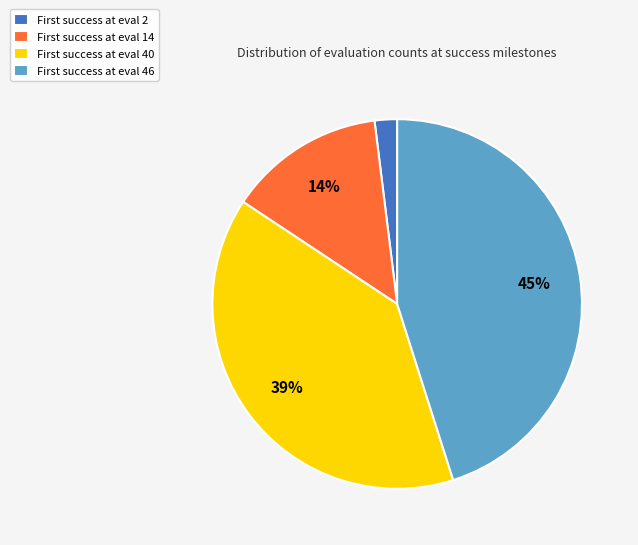

To the nearest percent, what is the difference between the largest and smallest slice percentages?

43%